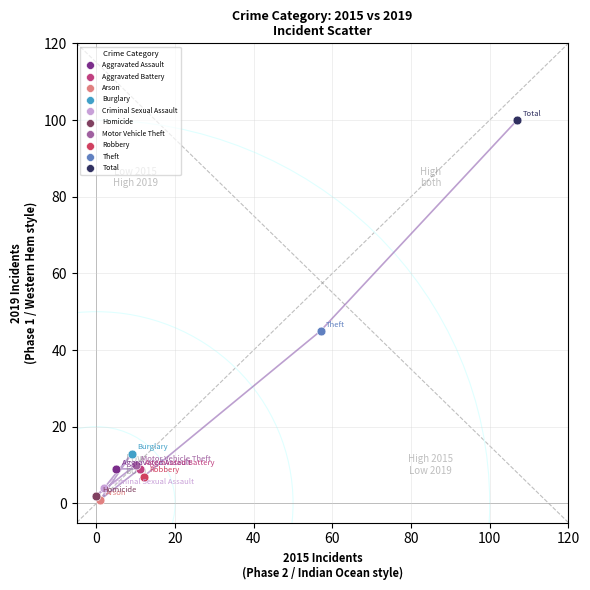

What are all the series names shown in the legend?

Aggravated Assault, Aggravated Battery, Arson, Burglary, Criminal Sexual Assault, Homicide, Motor Vehicle Theft, Robbery, Theft, Total